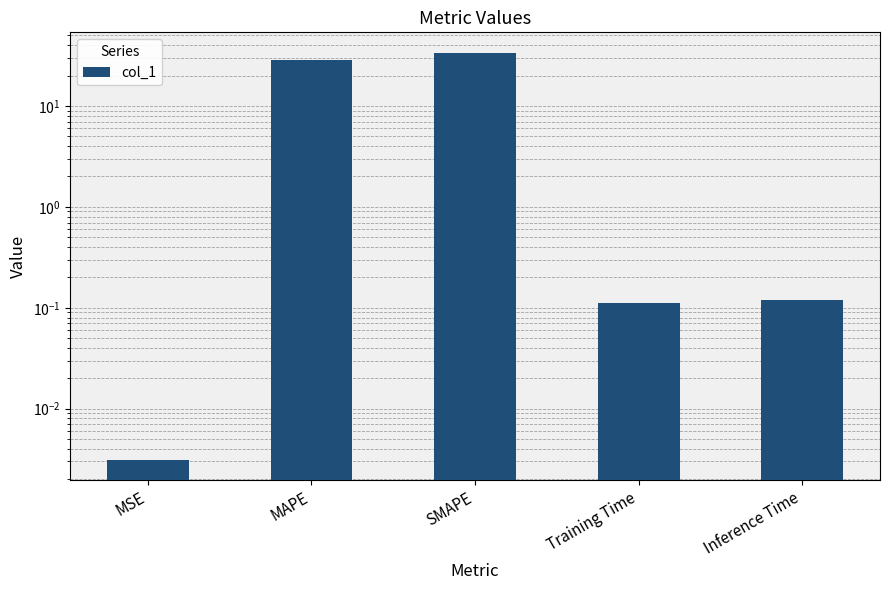

The chart shows a value of 6.9 at MAPE. True or false?

False